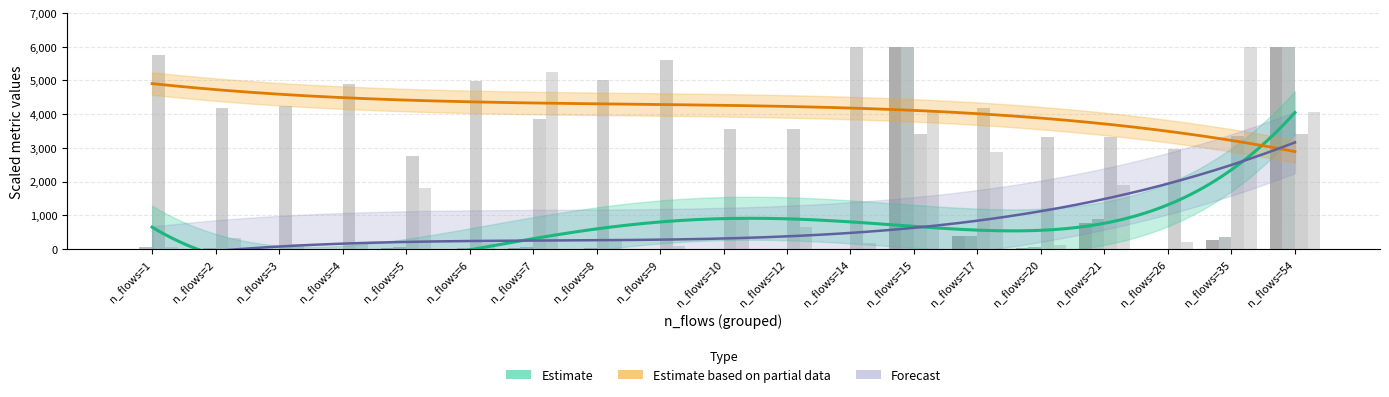

The avg_ttl series shows 5744.9 at n_flows=1. True or false?

True